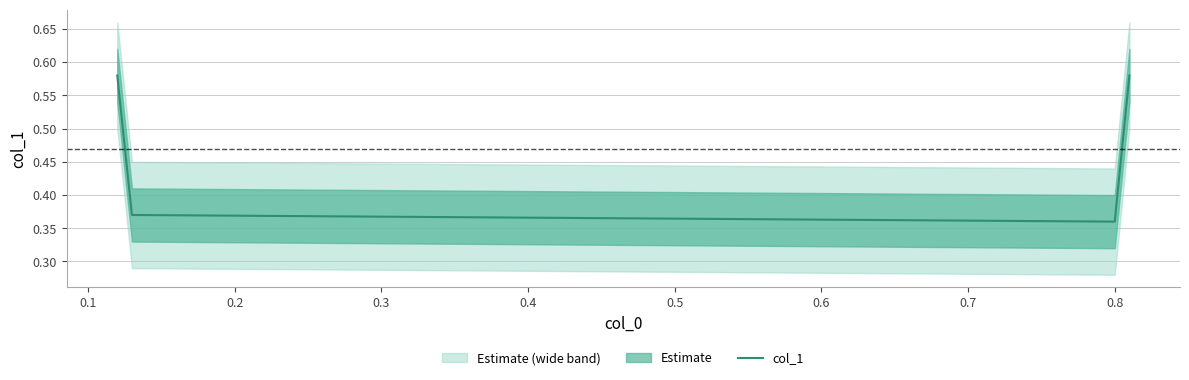

In col_1, how many points are lower than both neighbors (excluding endpoints)?

1